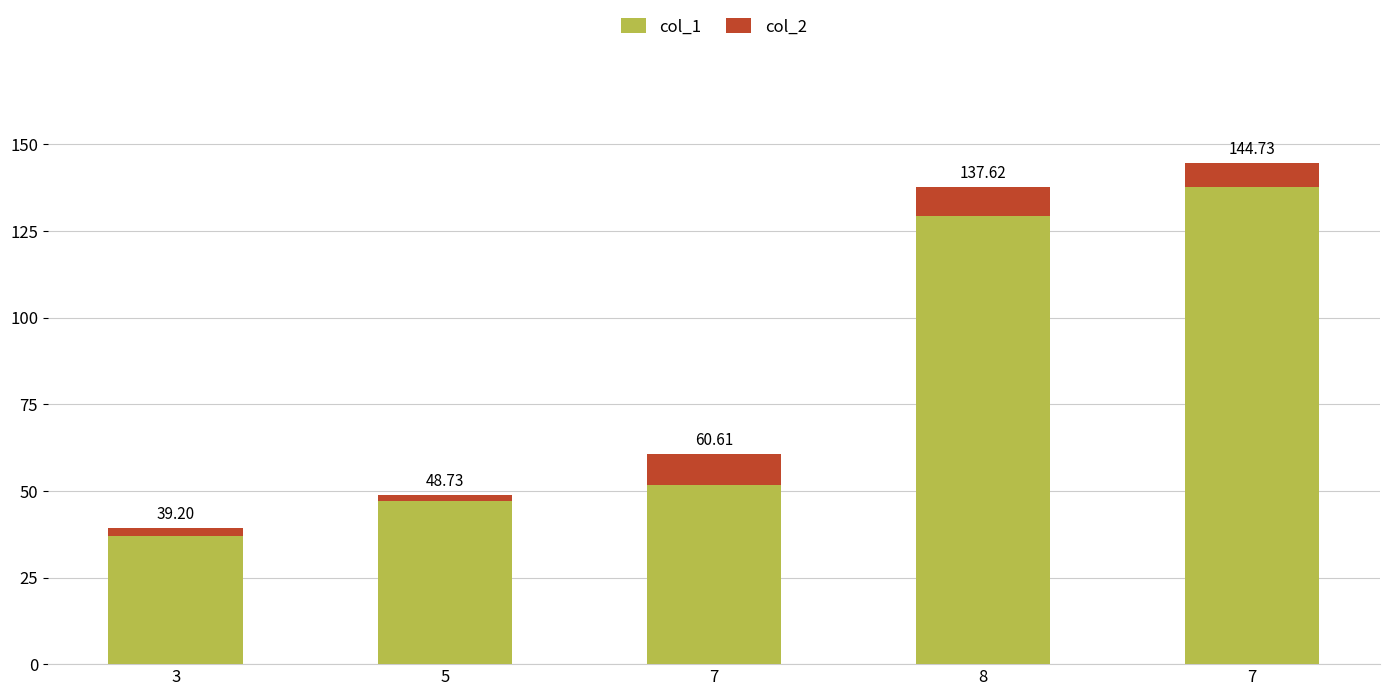

Which series has the largest range (max minus min)?

col_1